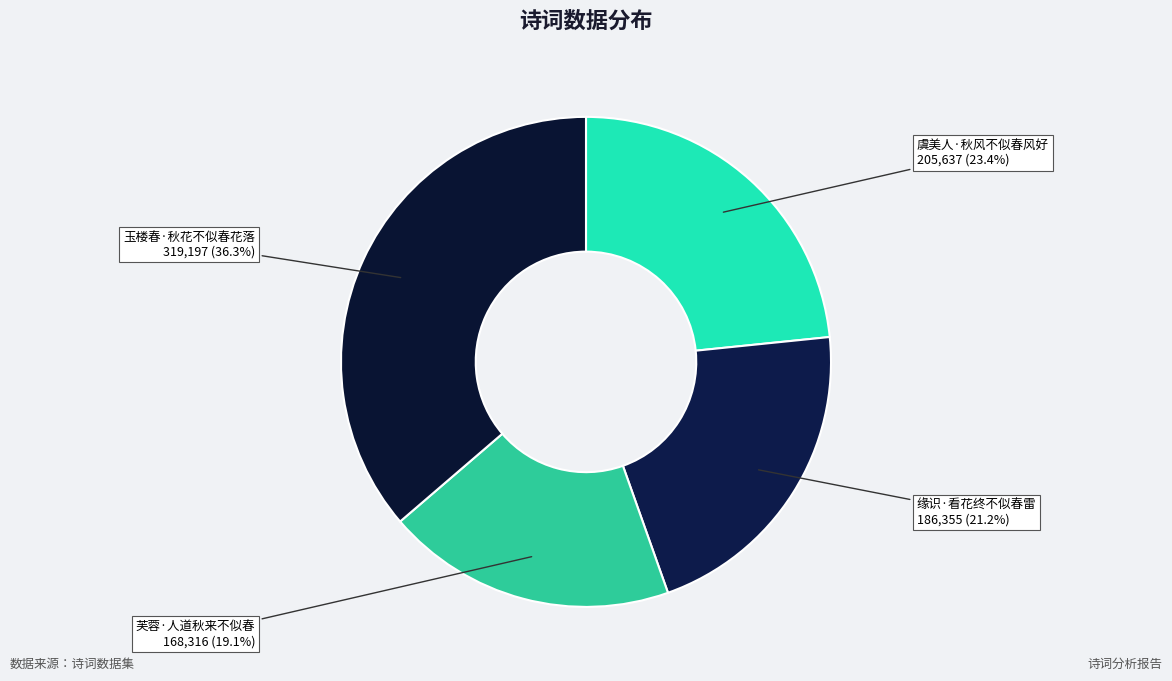

What percentage is NOT represented by 芙蓉·人道秋来不似春?

80.9%